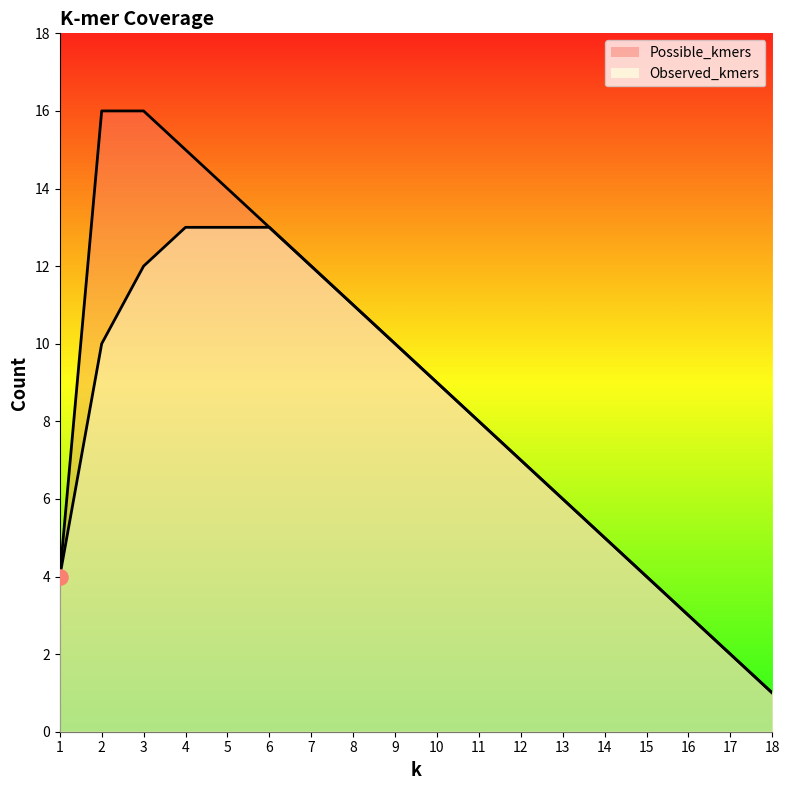

At how many categories does at least one series exceed 7?

10